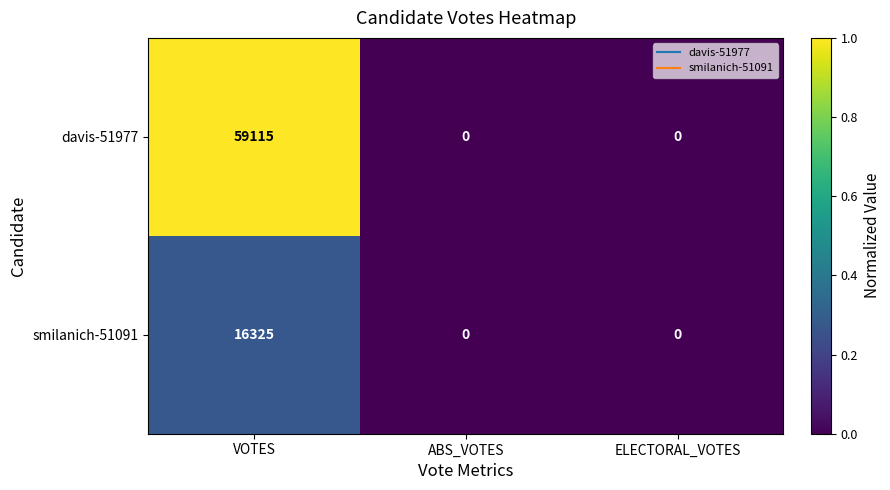

What is the maximum value shown in the chart?

59115